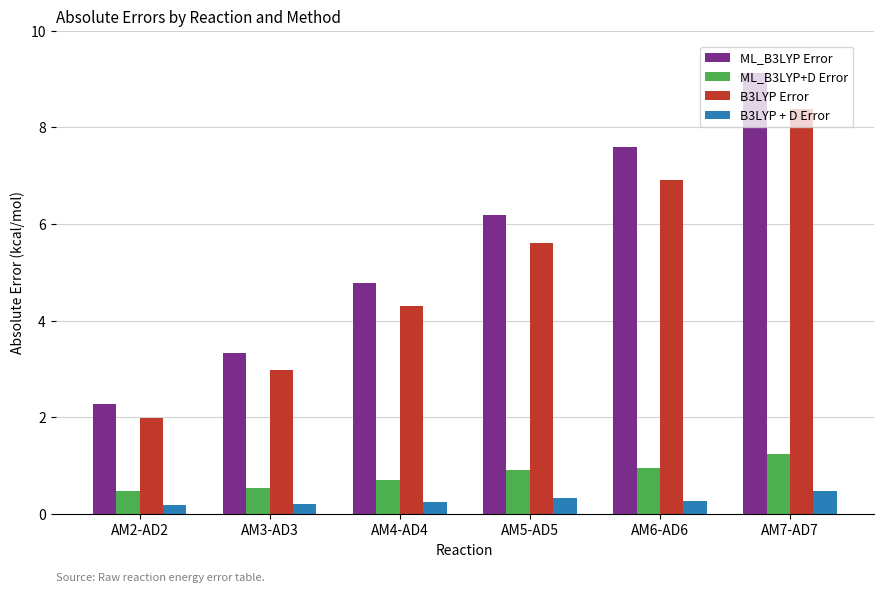

What is the difference between the second highest and second lowest values in the B3LYP + D Error series?

0.1